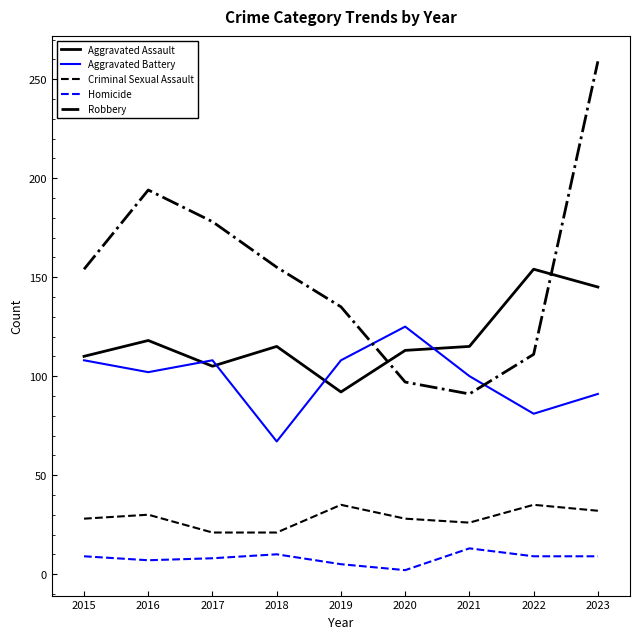

What is the highest value of the Criminal Sexual Assault series?

35